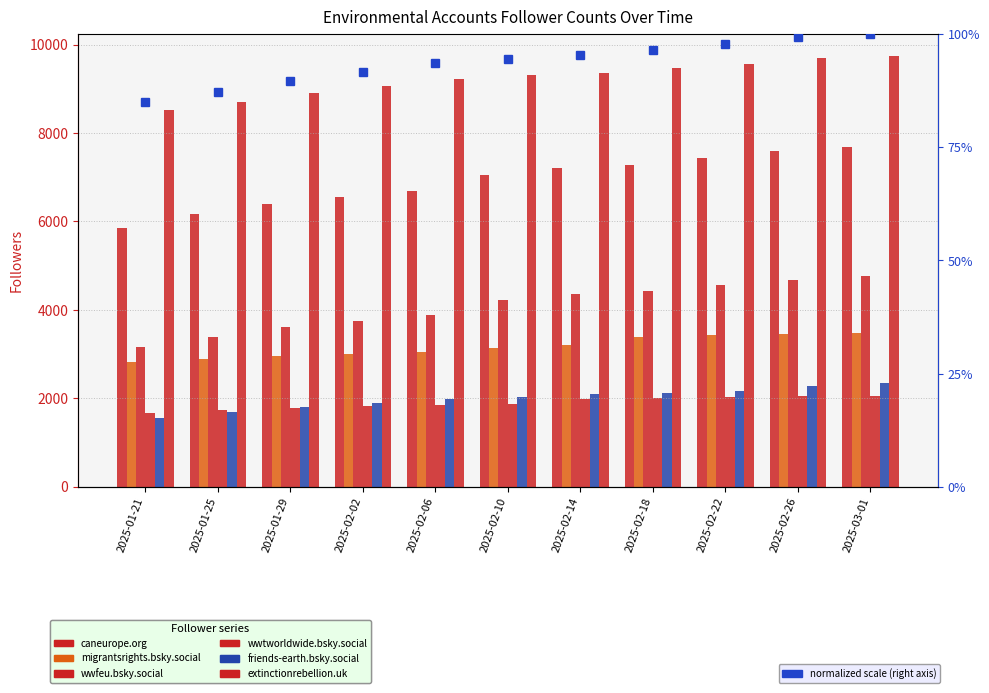

How many groups of bars are there?

11